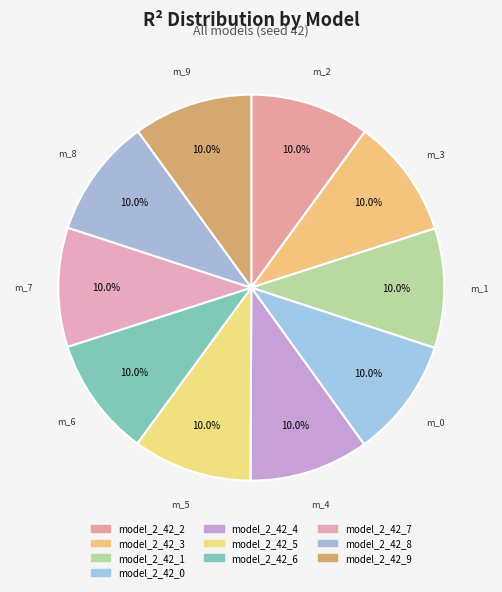

Count the number of slices in the pie.

10